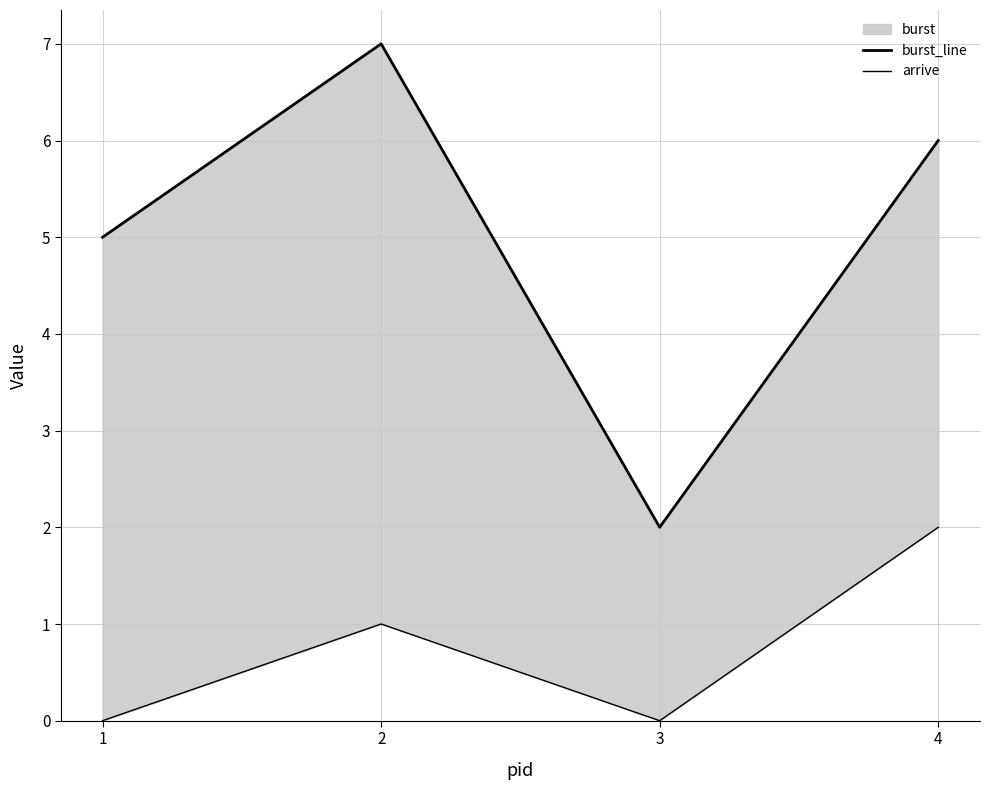

True or false: arrive and burst_line cross at least once.

False